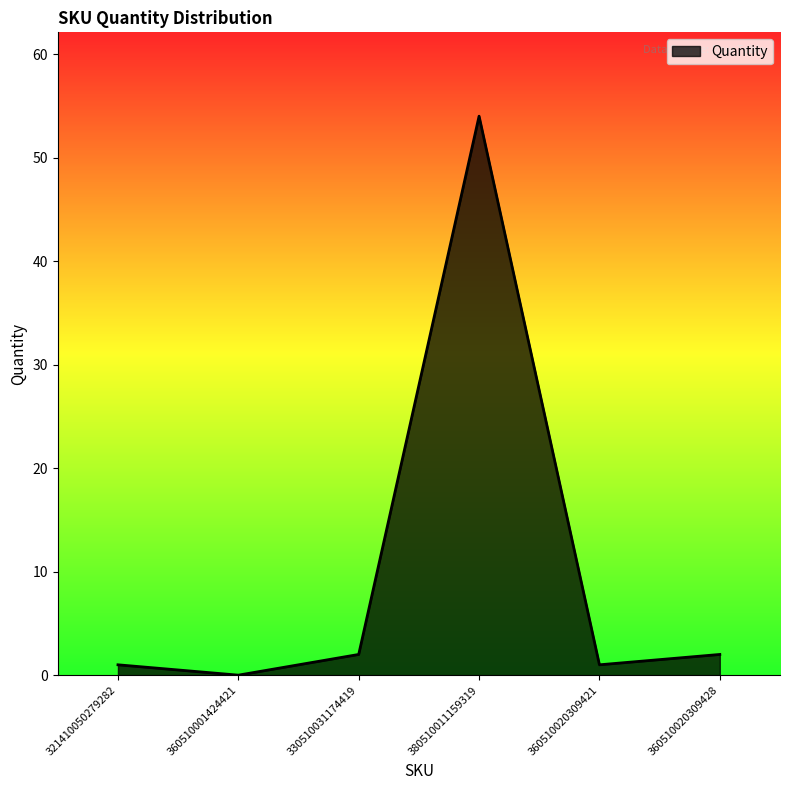

The value at 360510020309421 is 1. True or false?

True